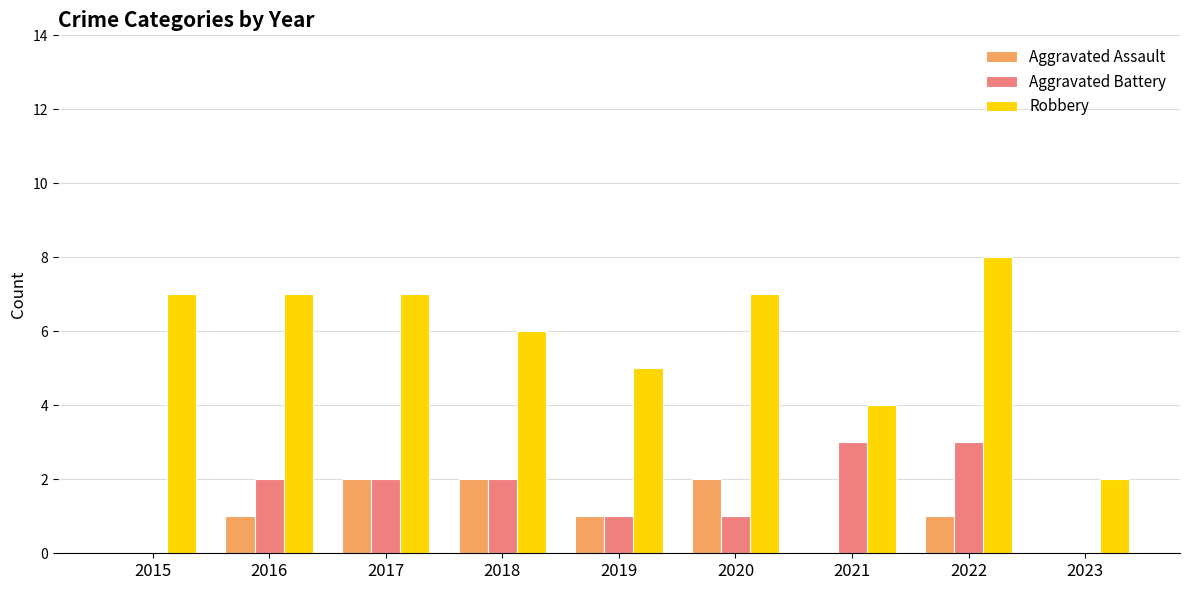

What is the sum of all Aggravated Battery values?

14